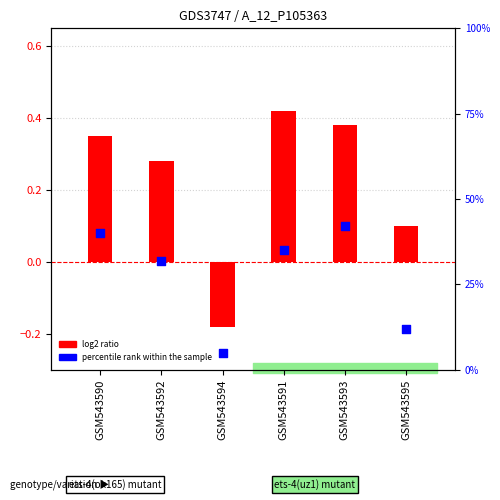

What is the total value across all series at GSM543593?

42.4